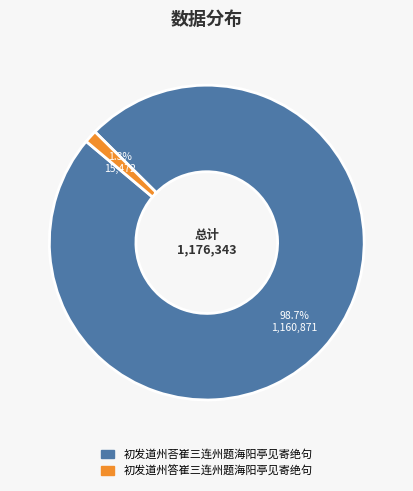

To the nearest percent, what portion does 初发道州荅崔三连州题海阳亭见寄绝句 represent?

99%